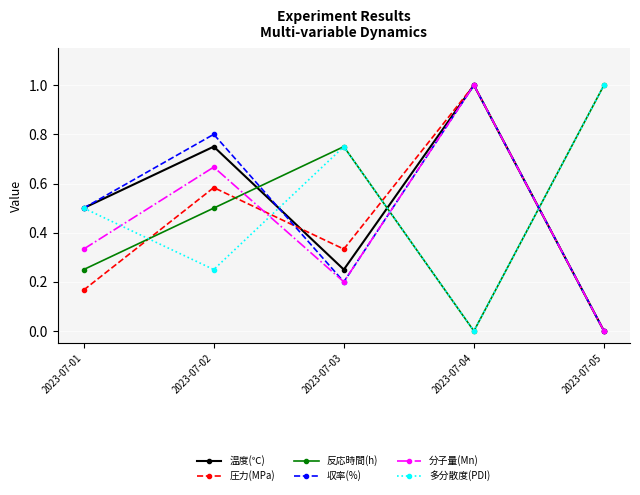

What is the total value across all series at 2023-07-04?

4.0